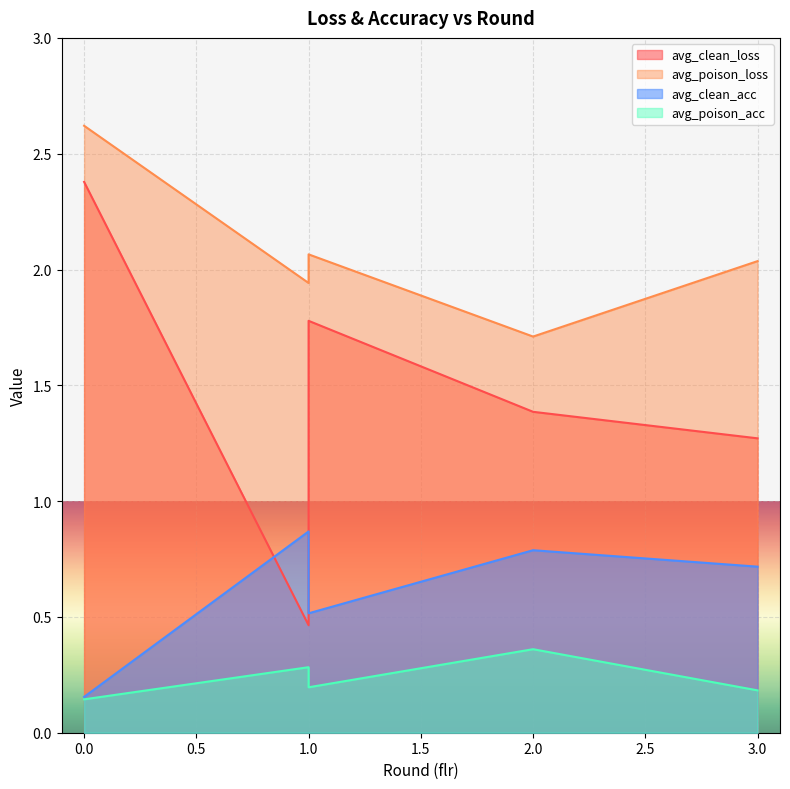

Reading left to right, what are all the values shown in this chart?

avg_clean_loss: 2.4	0.5	1.8	1.4	1.3
avg_poison_loss: 2.6	1.9	2.1	1.7	2.0
avg_clean_acc: 0.2	0.9	0.5	0.8	0.7
avg_poison_acc: 0.1	0.3	0.2	0.4	0.2